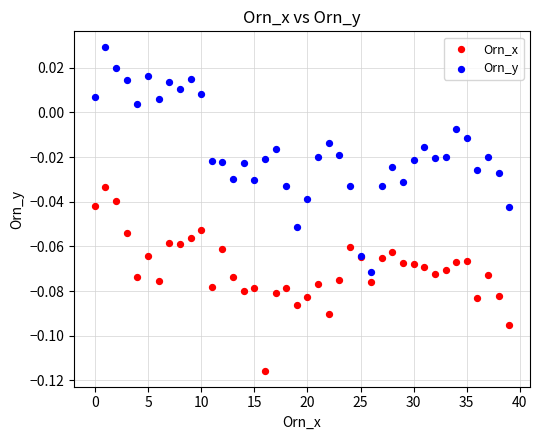

Which series contains the highest Y value?

Orn_y